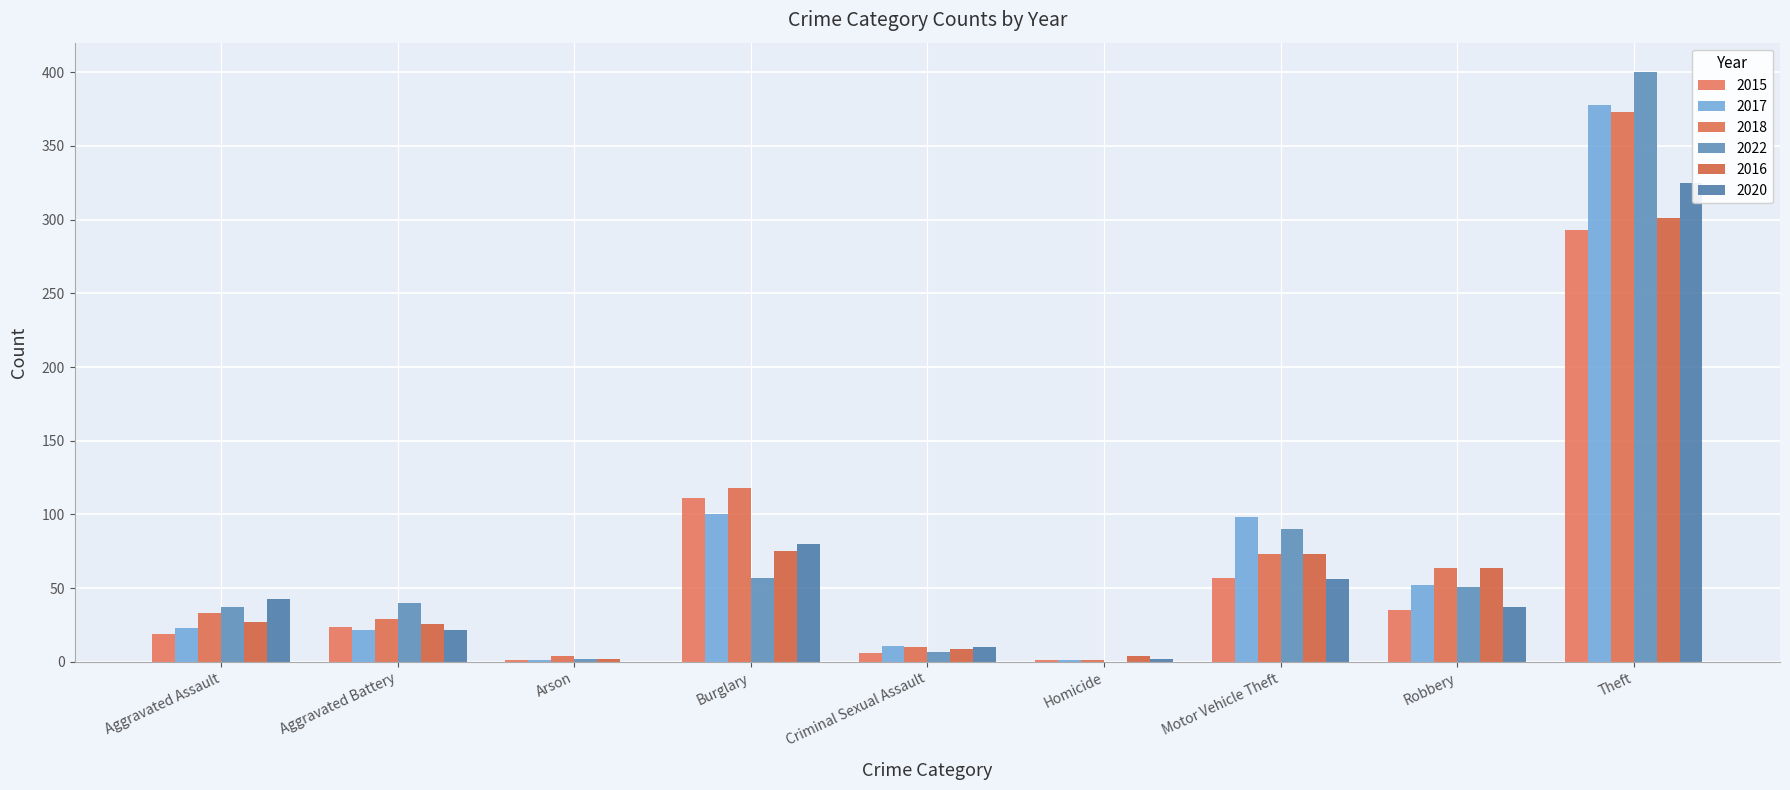

What is the value of the 2016 bar at the 2nd from the left?

26